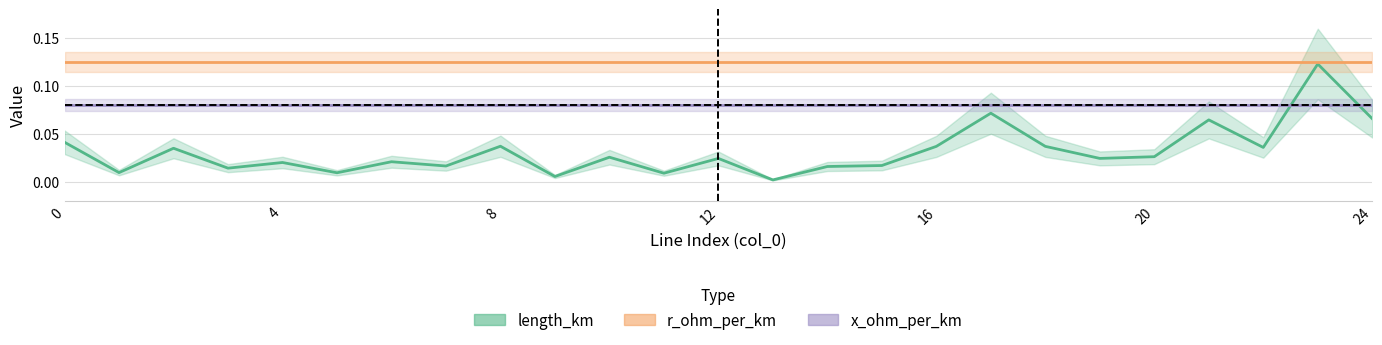

Which has a higher value, 20 or 8?

8